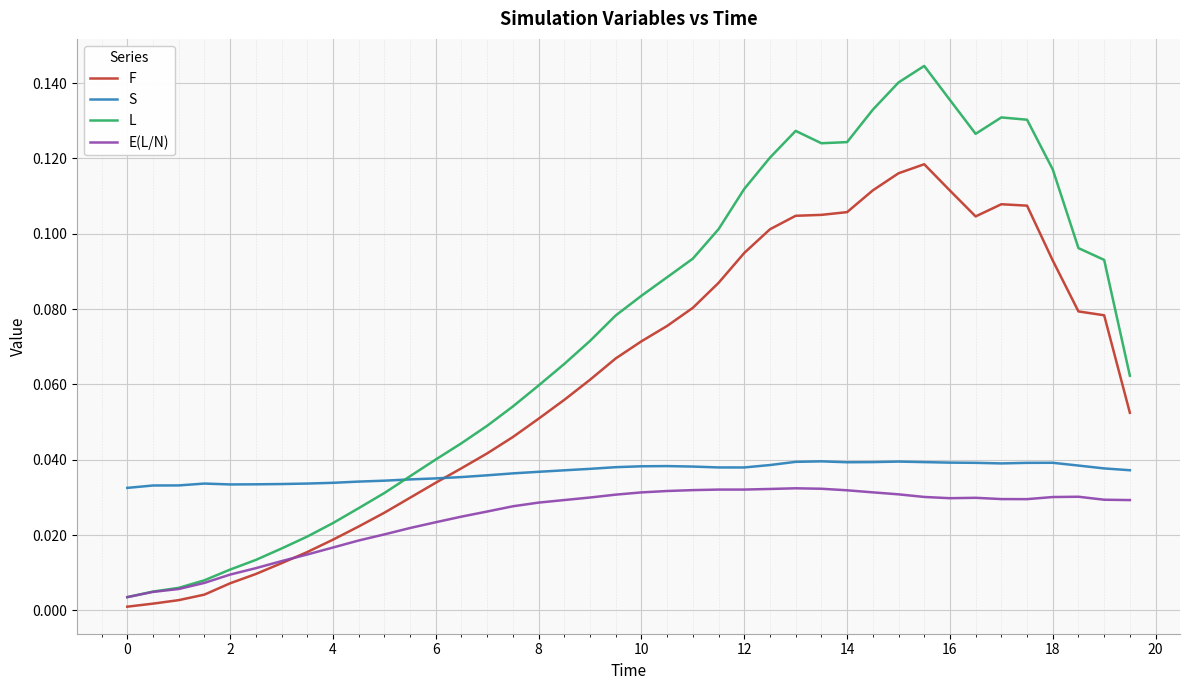

List the series in order of their peak value, lowest first.

E(L/N), S, F, L